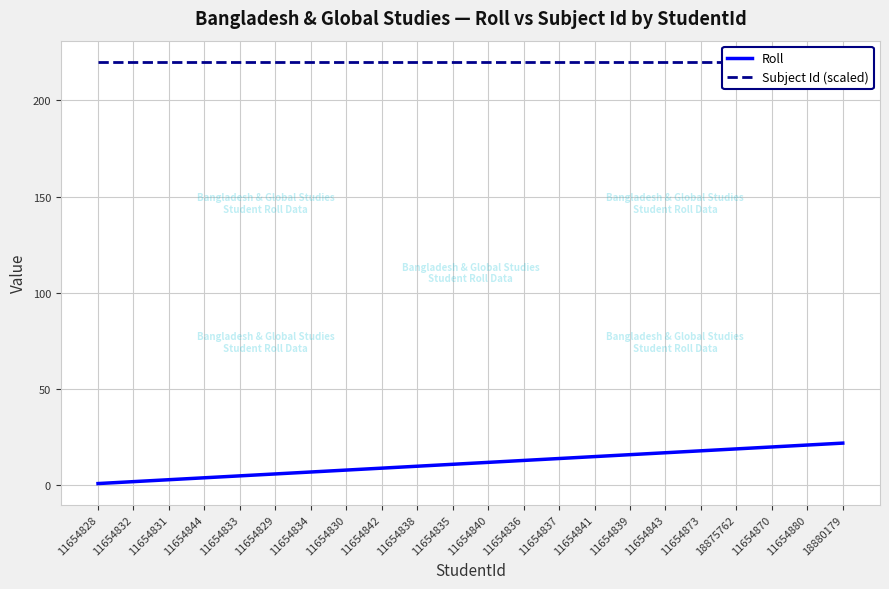

What is the sum of all Subject Id (scaled) values?

4840